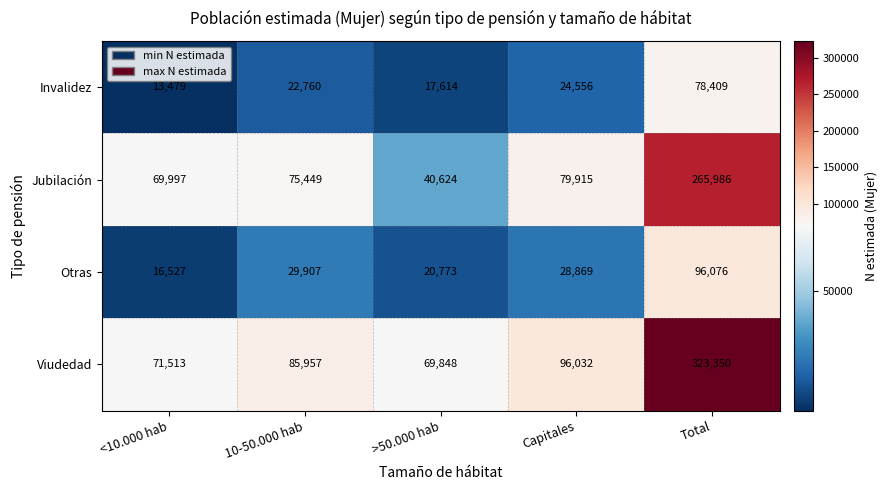

At which label does Invalidez reach its minimum?

<10.000 hab